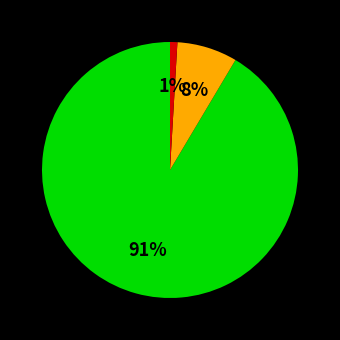

Count the number of slices in the pie.

3